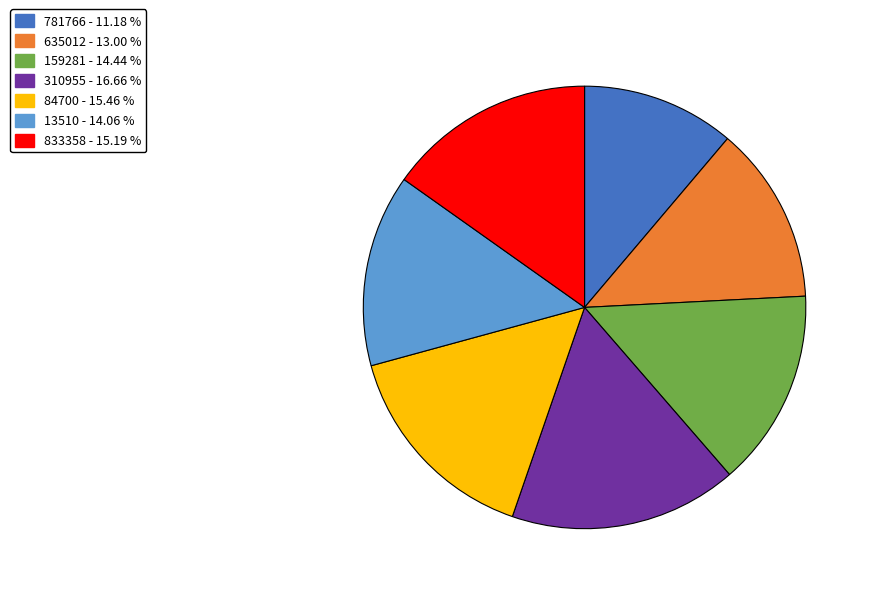

Is the sum of 310955 and 159281 greater than half?

No